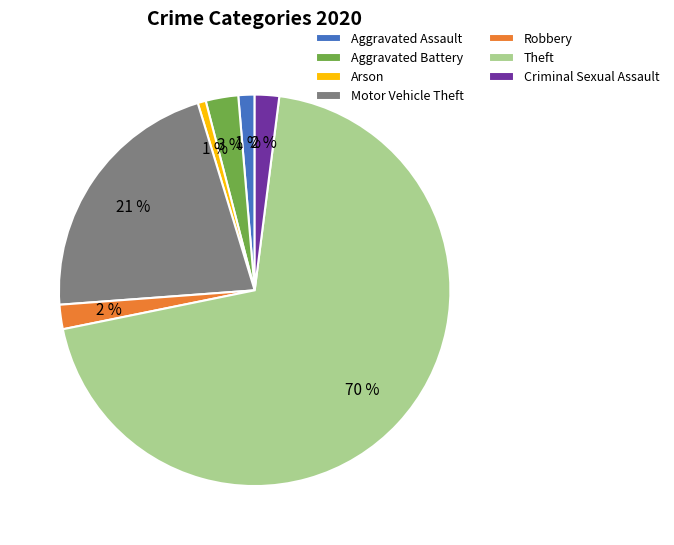

Which has a higher value, Arson or Robbery?

Robbery